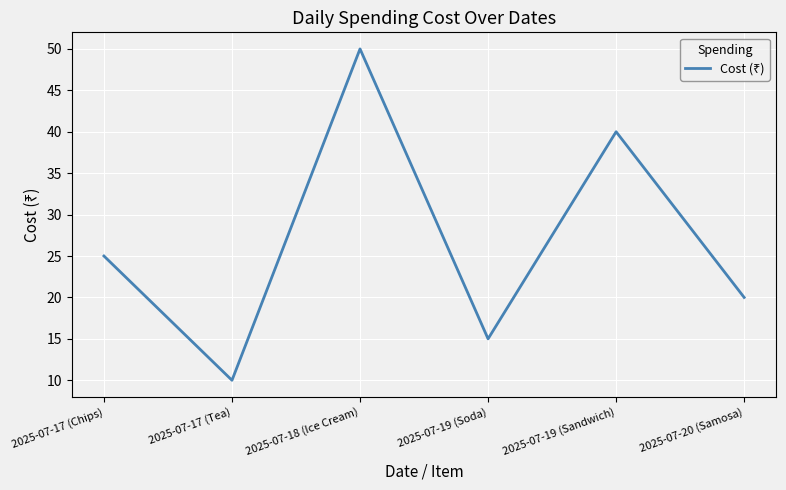

How many interior local peaks (higher than both neighbors) does the data have?

2